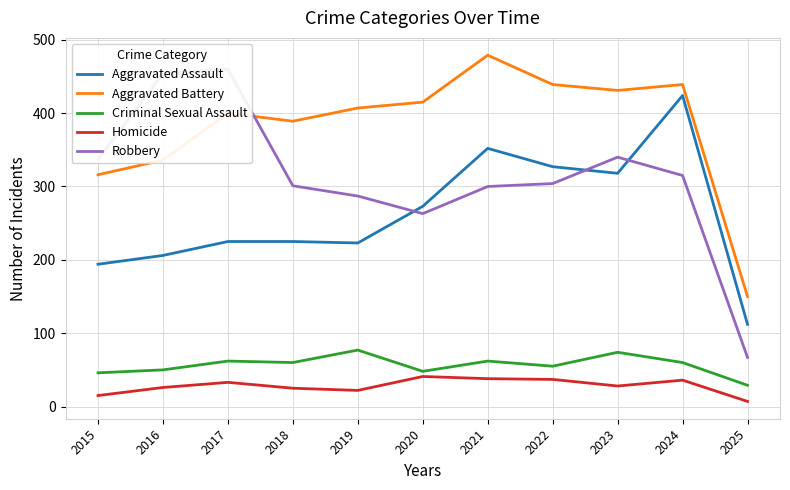

What is the lowest value of the Criminal Sexual Assault series?

29